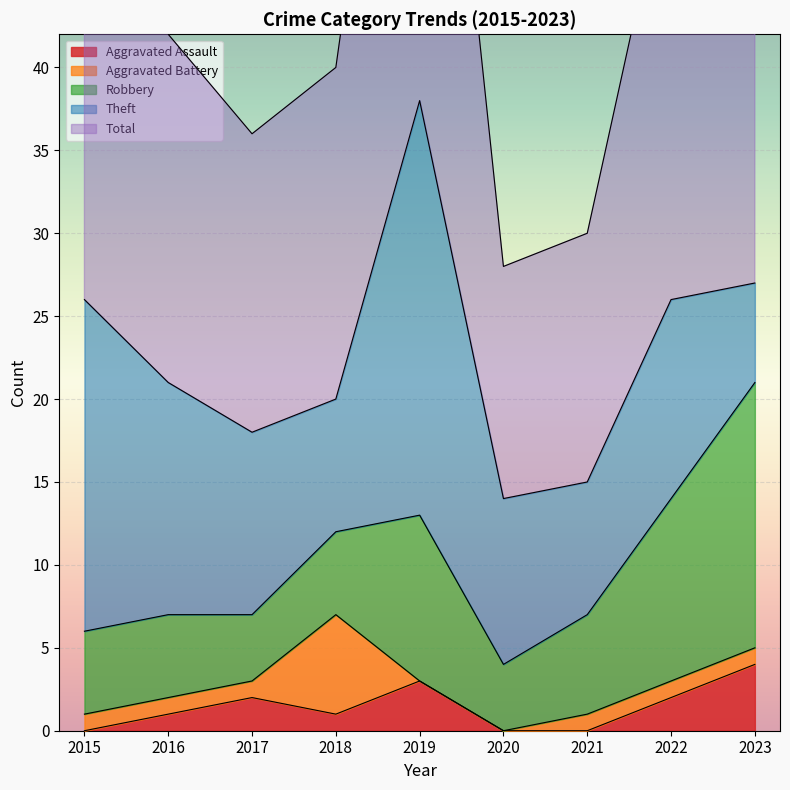

List the labels in order of Total value, smallest first.

2020, 2021, 2017, 2018, 2016, 2015, 2022, 2023, 2019